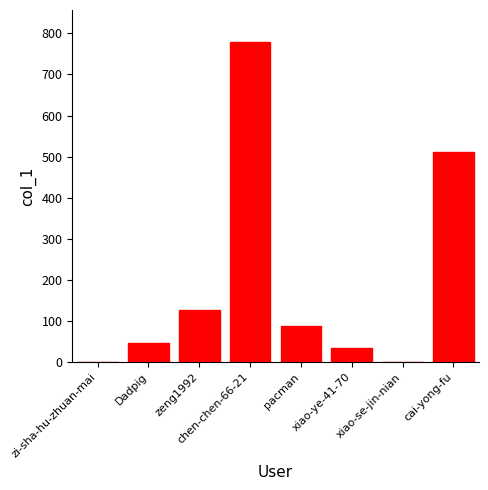

The value at zi-sha-hu-zhuan-mai is 0. True or false?

True